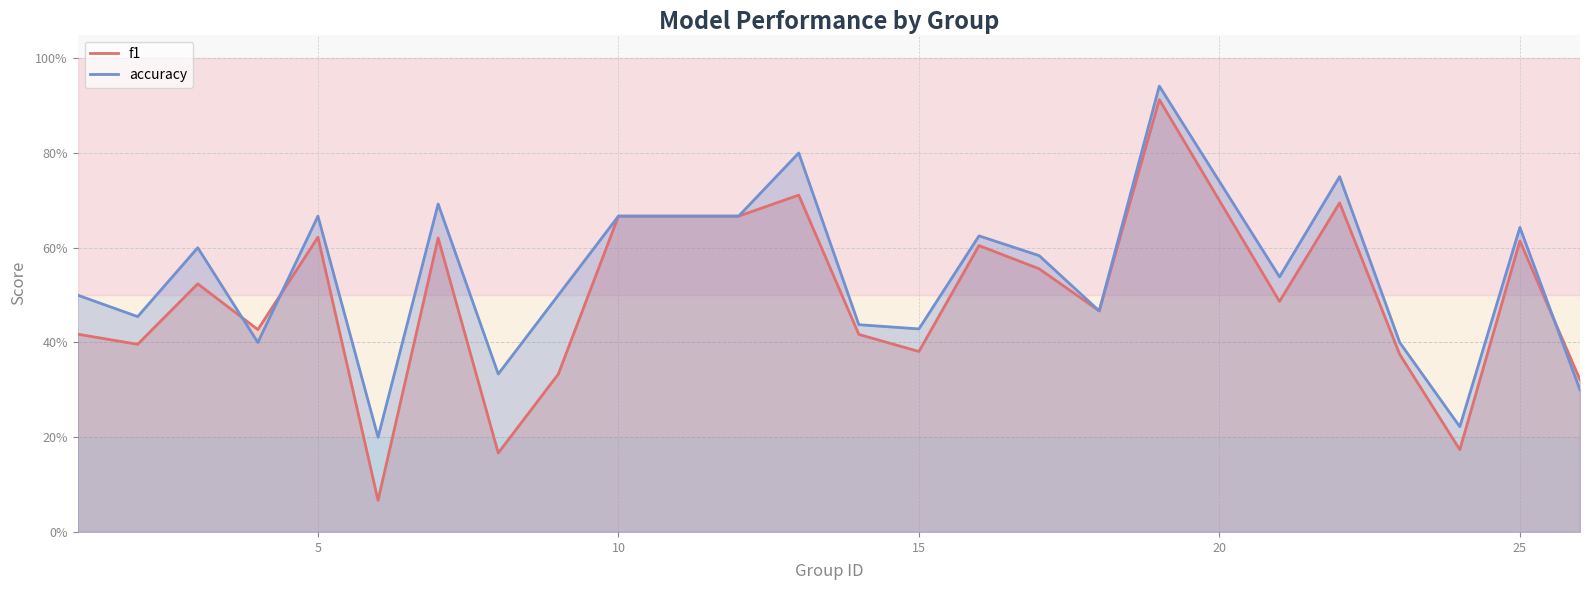

How many interior local peaks does the accuracy series have?

8